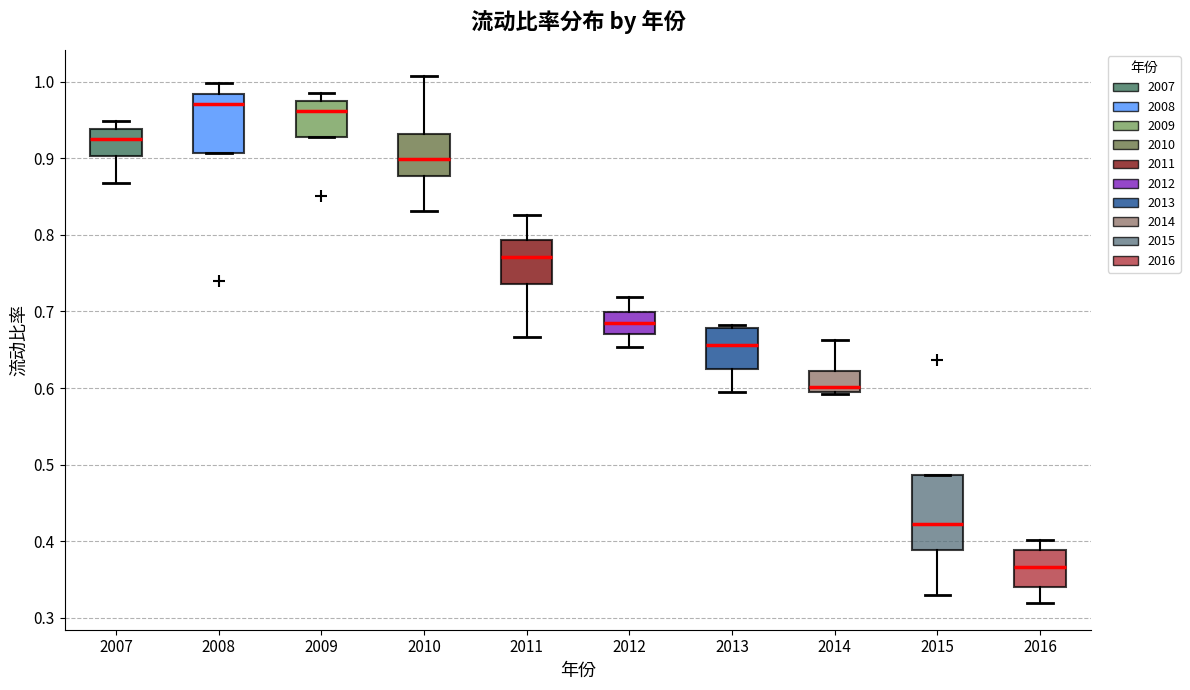

Which box is the tallest, from its lower edge to its upper edge?

2015